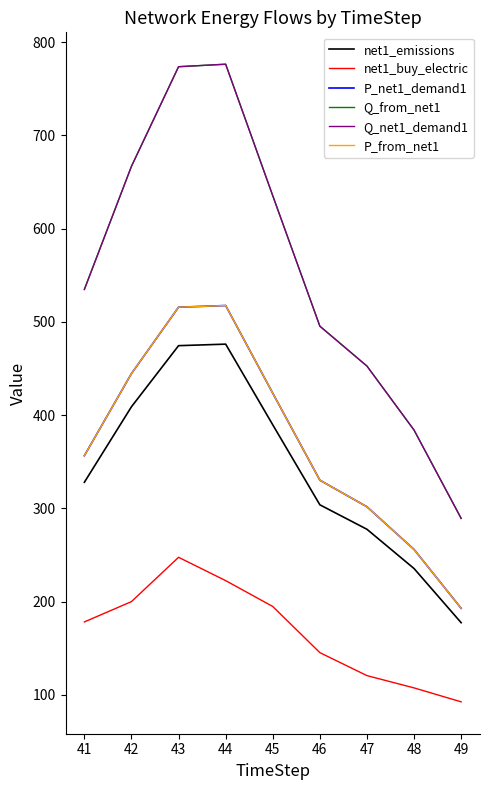

Is this an area chart (filled region under the line)?

No